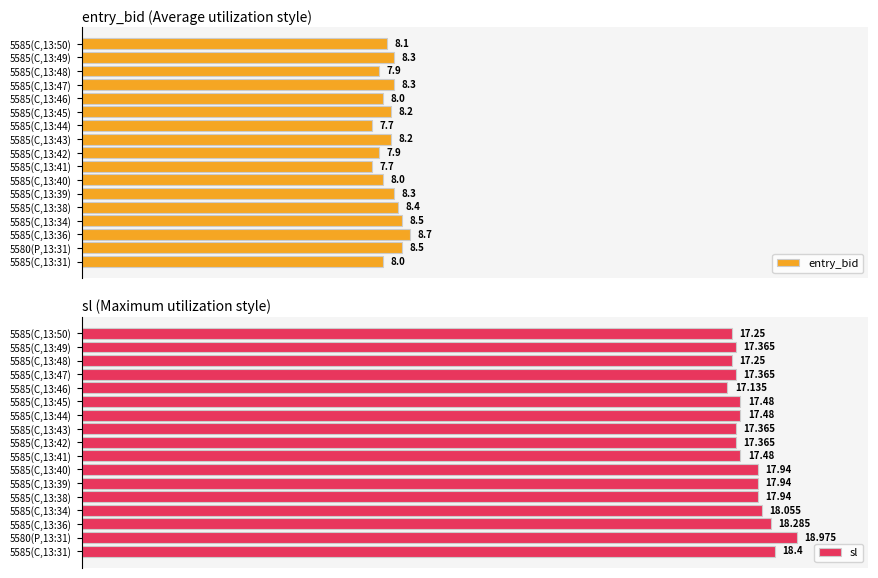

What is the maximum value for entry_bid?

8.7